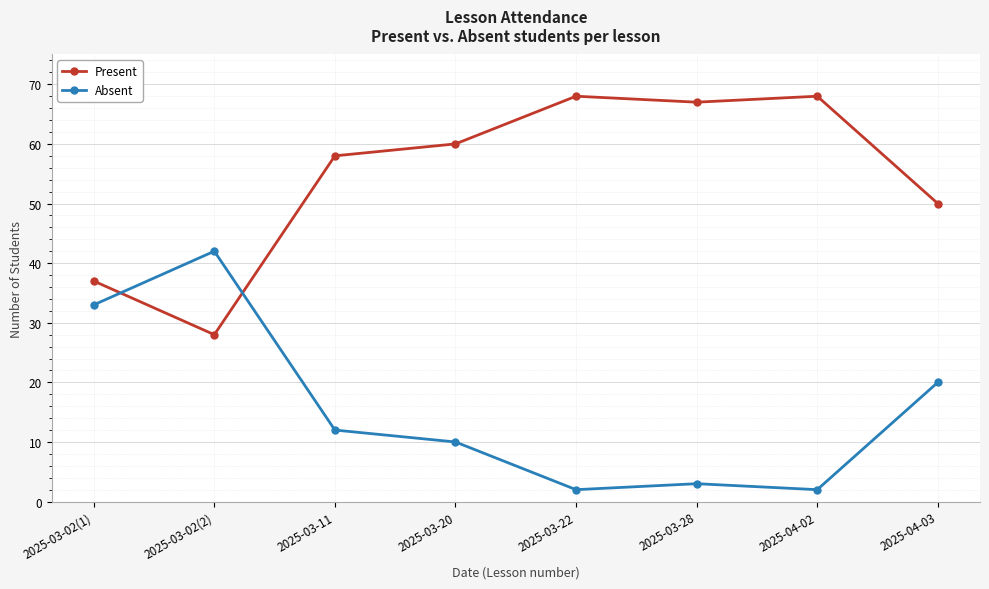

How many interior local peaks does the Absent series have?

2